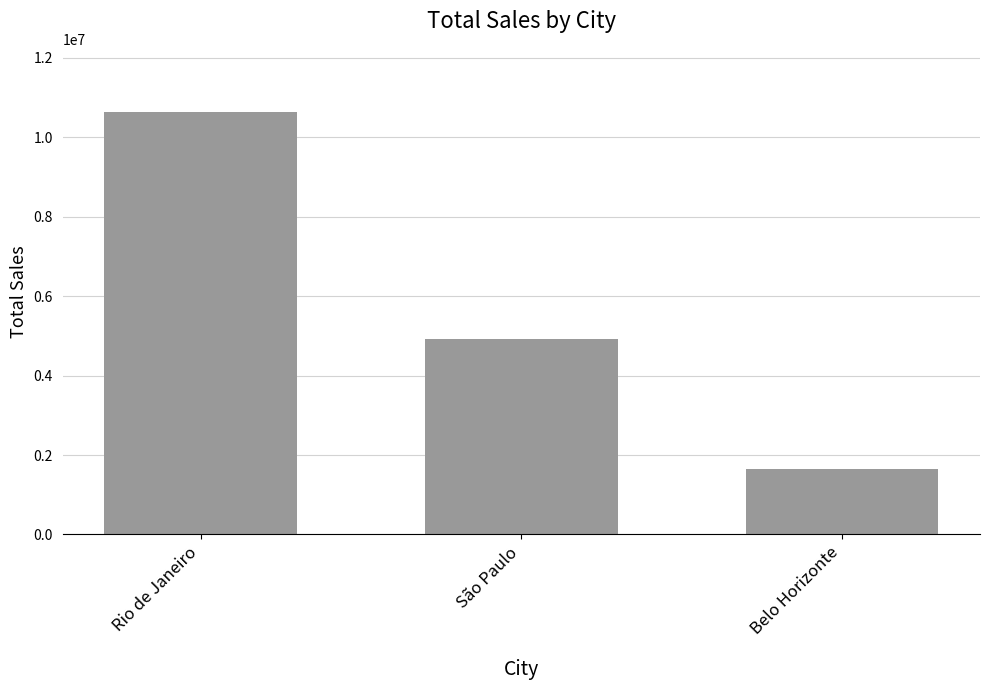

True or false: the data shows 18103817.0 at Rio de Janeiro.

False